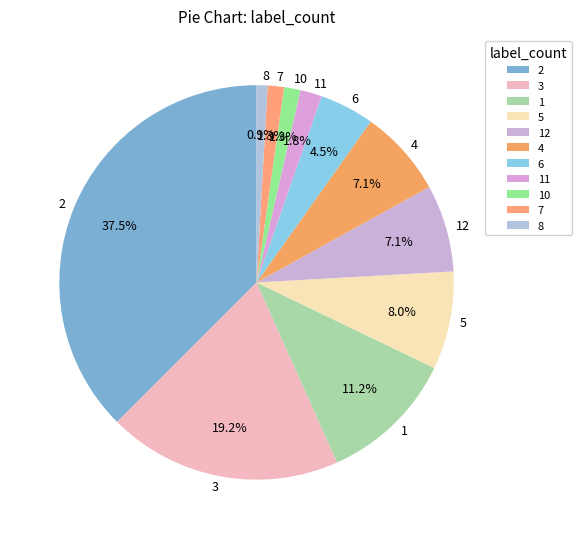

Does 4 account for over 50% of the chart?

No